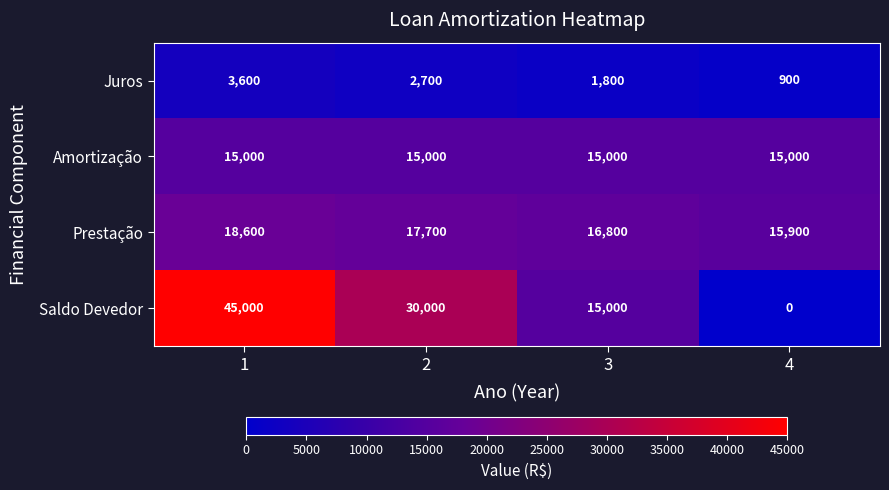

What is the approximate value of Juros at 4?

900